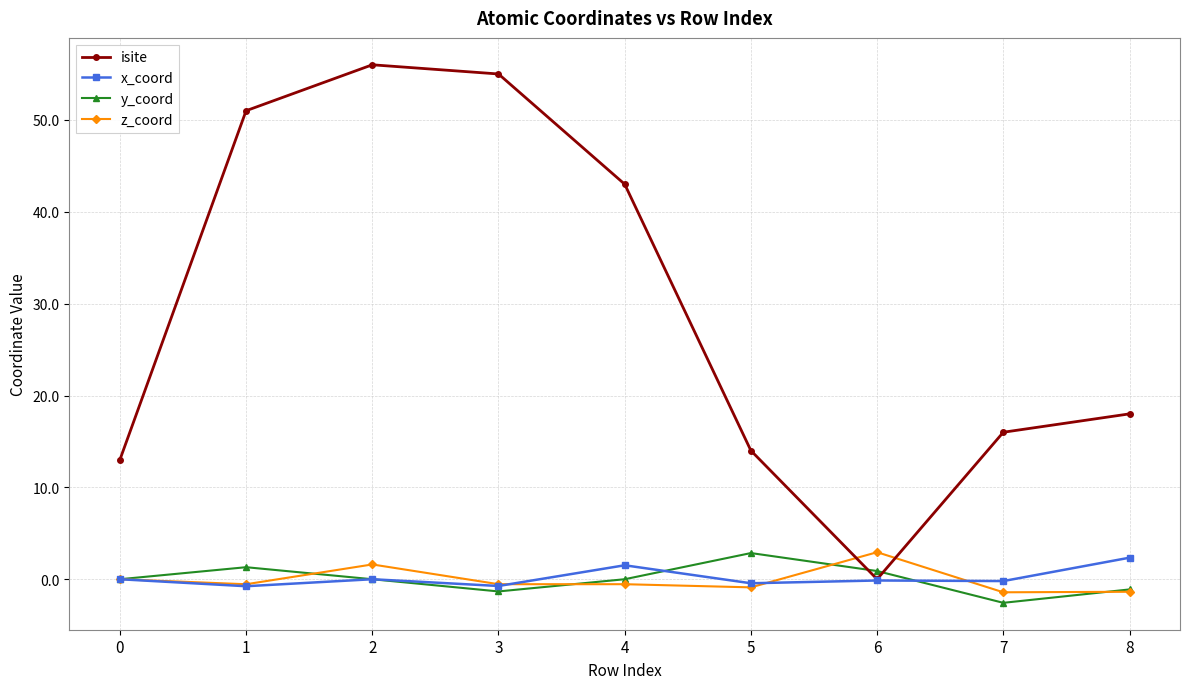

What is the difference between the y_coord values at 4 and 7?

2.6